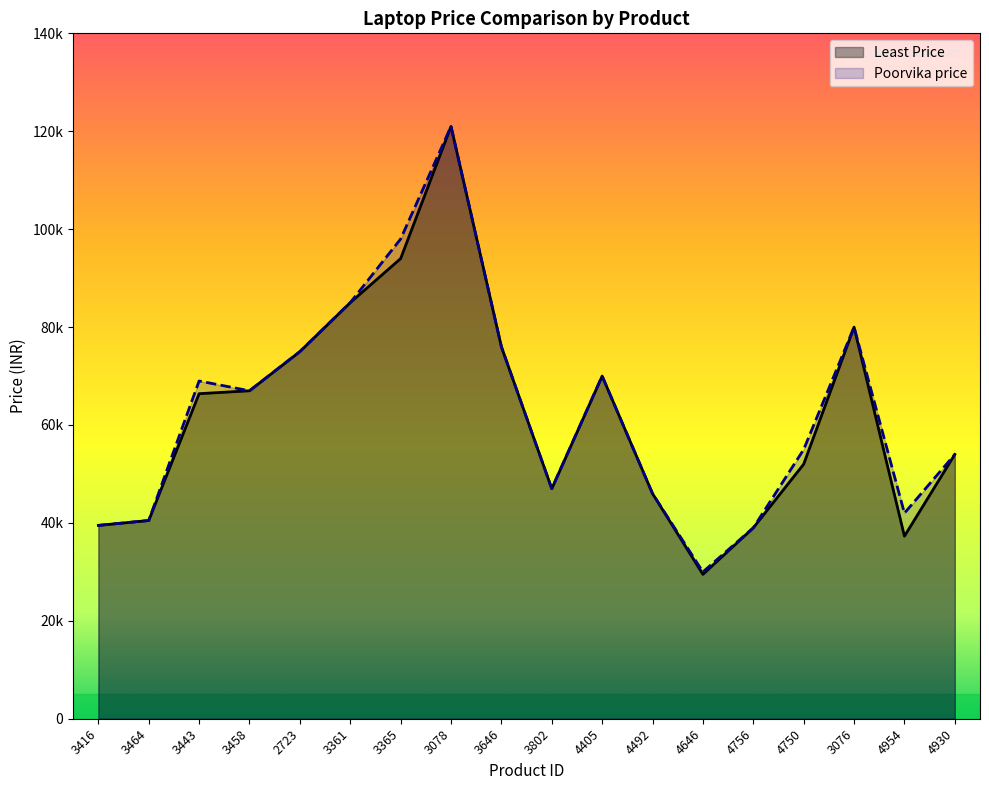

Which series has the largest range (max minus min)?

Least Price